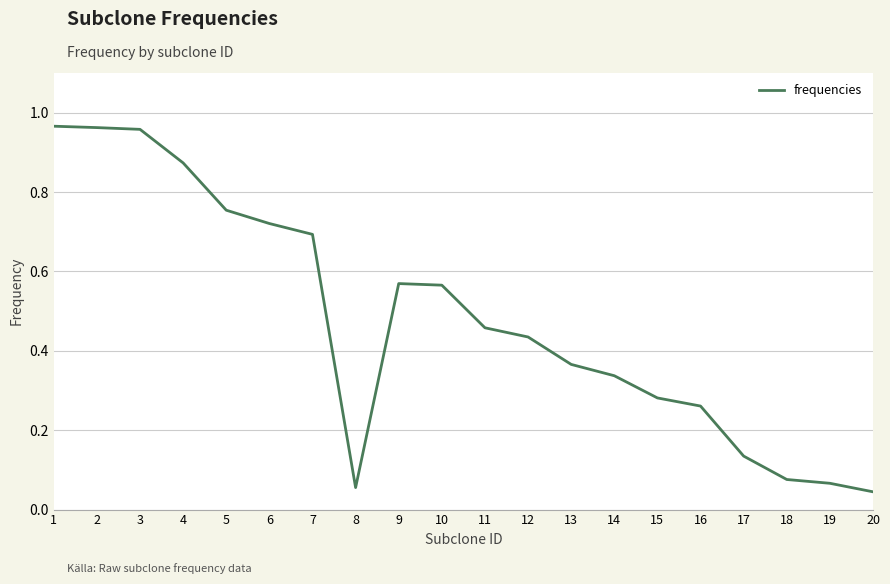

Count the number of data series in this chart.

1